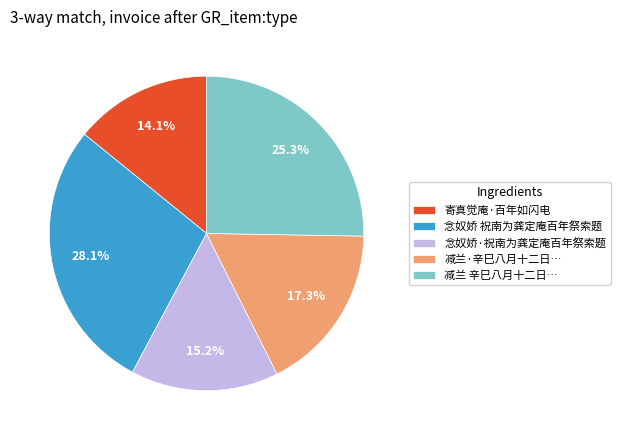

Between 念奴娇 祝南为龚定庵百年祭索题 and 念奴娇·祝南为龚定庵百年祭索题, which is larger?

念奴娇 祝南为龚定庵百年祭索题